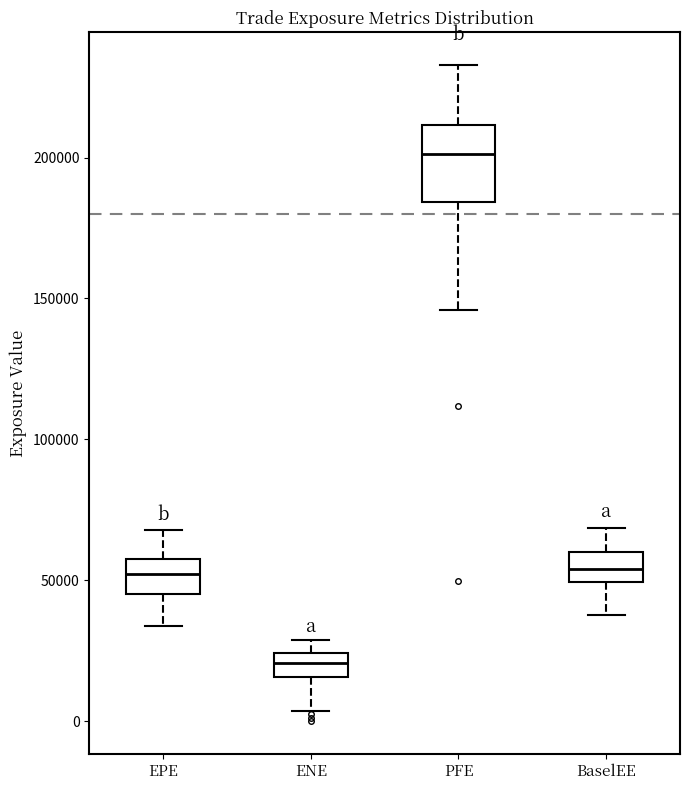

Reading left to right, read every box against the y-axis: the position of its median line, the range the box covers, and the ends of its whiskers. The values are not printed on the chart, so give them approximately, as read against the axis.

EPE: median 50000, box 45000 to 55000, whiskers 35000 to 70000
ENE: median 20000, box 15000 to 25000, whiskers 5000 to 30000
PFE: median 200000, box 185000 to 210000, whiskers 145000 to 235000
BaselEE: median 55000, box 50000 to 60000, whiskers 40000 to 70000